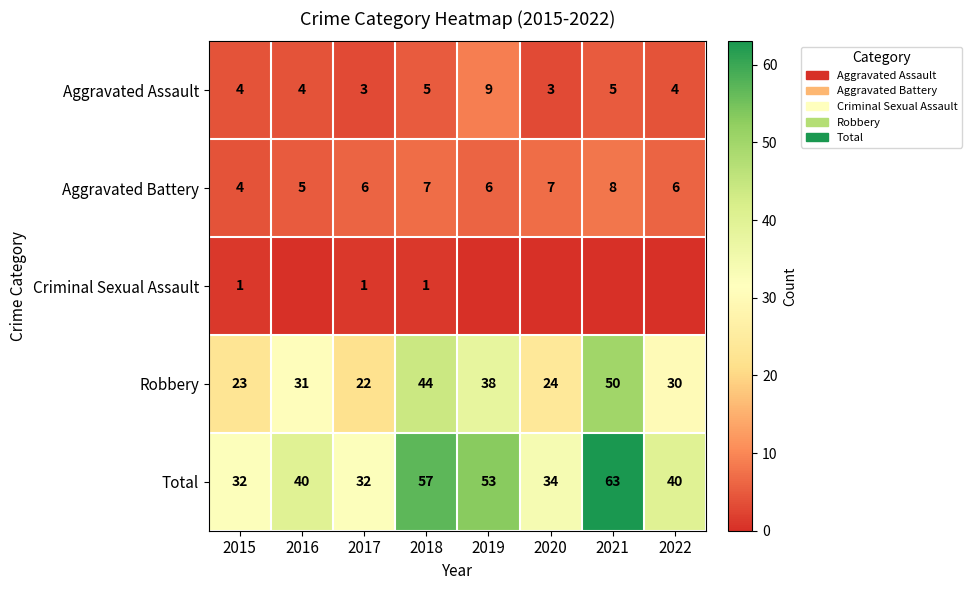

What is the difference between the highest and lowest values at 2018?

56